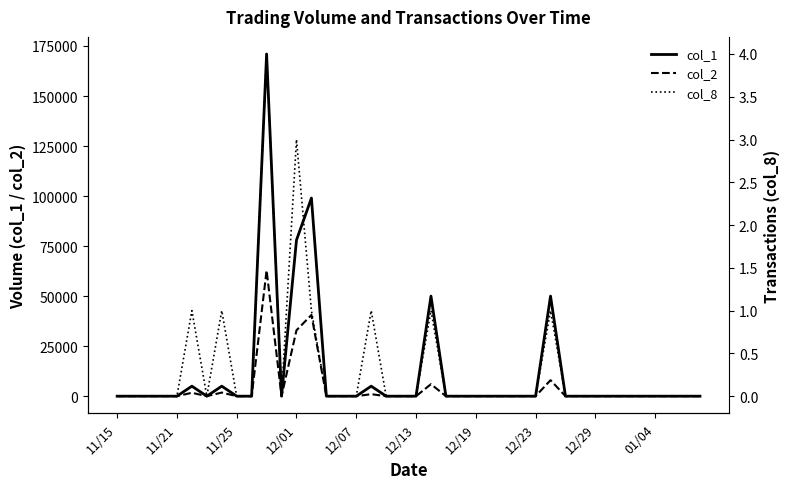

Which series has the widest spread of values?

col_1